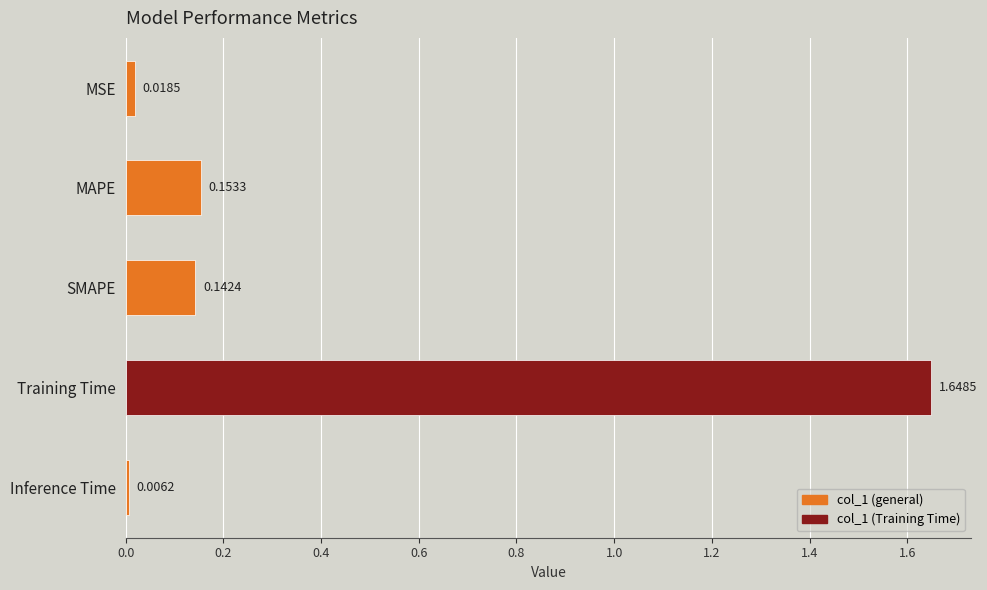

What is the label of the 5th bar from the bottom?

MSE